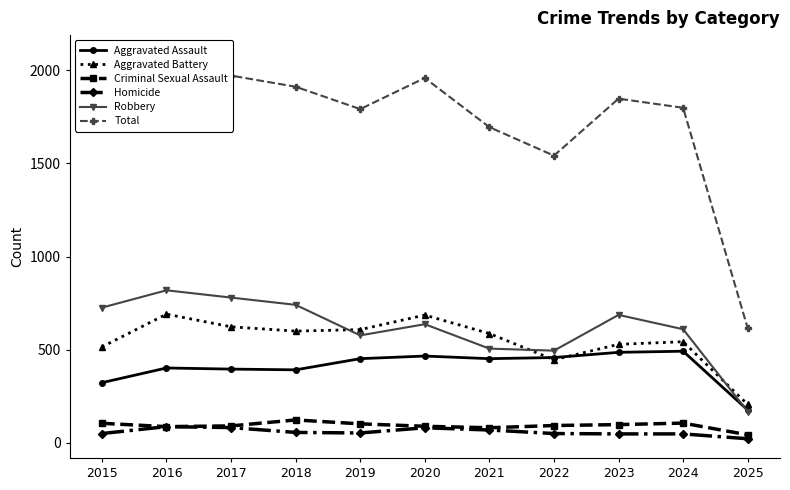

At which category does the chart reach its peak across all series?

2016